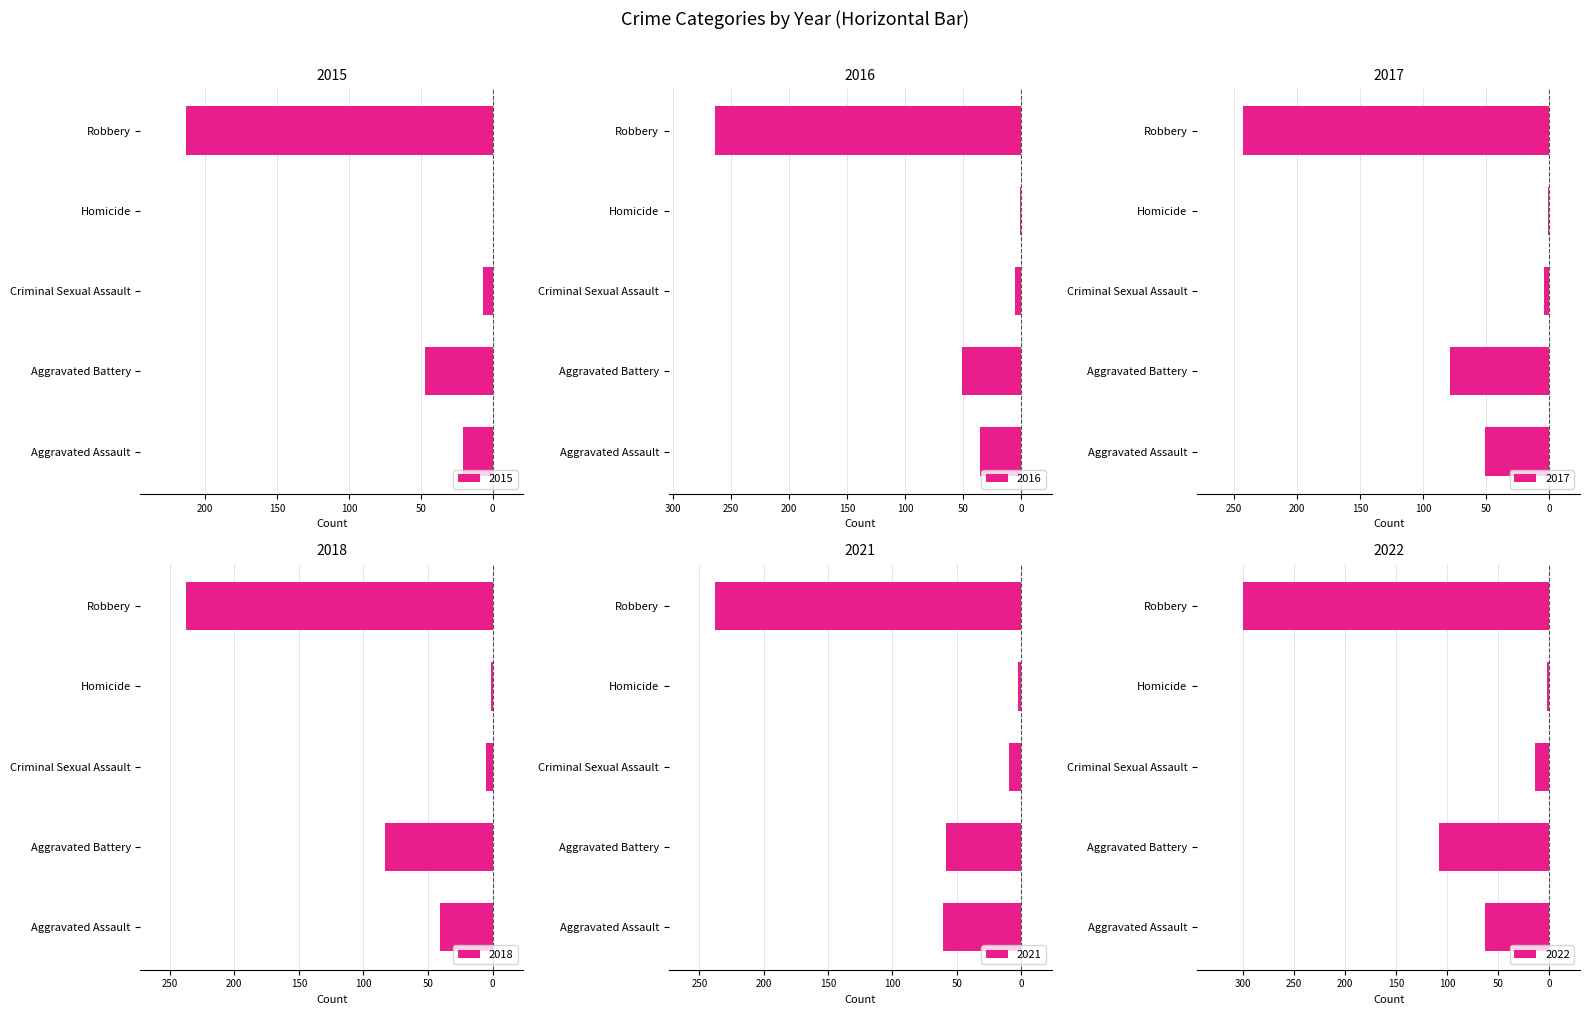

Which label corresponds to the smallest value in the chart?

Robbery